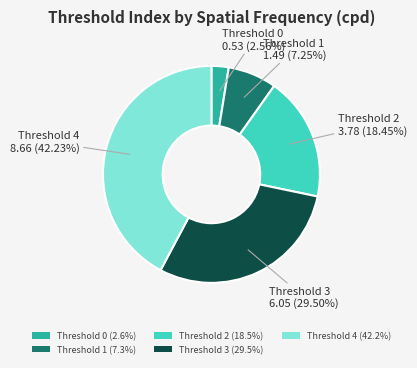

Count the number of slices in the pie.

5